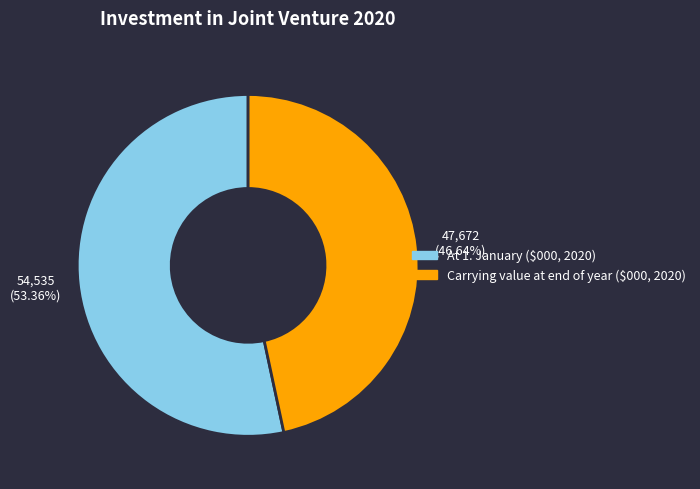

Count the number of slices in the pie.

2